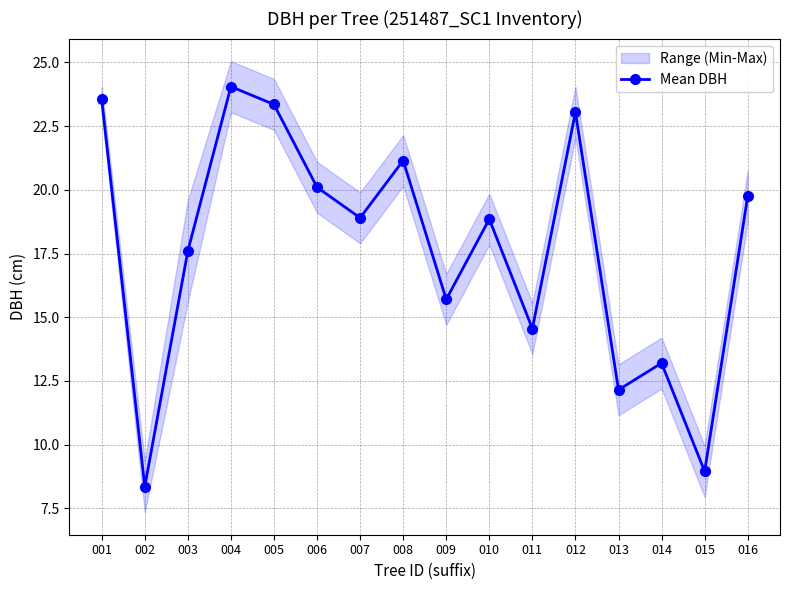

Count the number of categories in the chart.

16